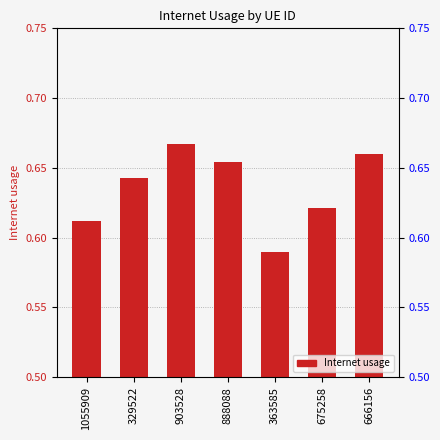

What is the sum of the values at 666156 and 329522?

1.3